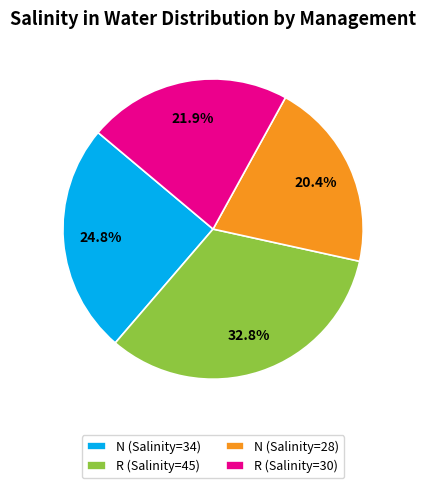

How much of the chart is everything except R (Salinity=45)?

67.2%